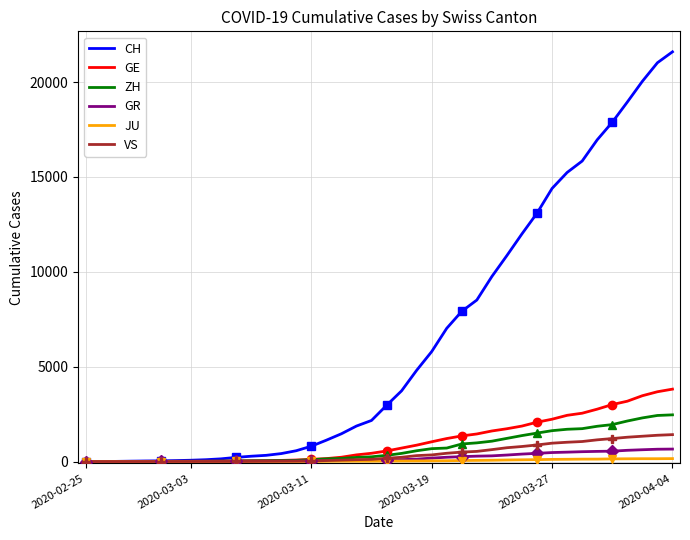

List the series in order of their peak value, lowest first.

JU, GR, VS, ZH, GE, CH